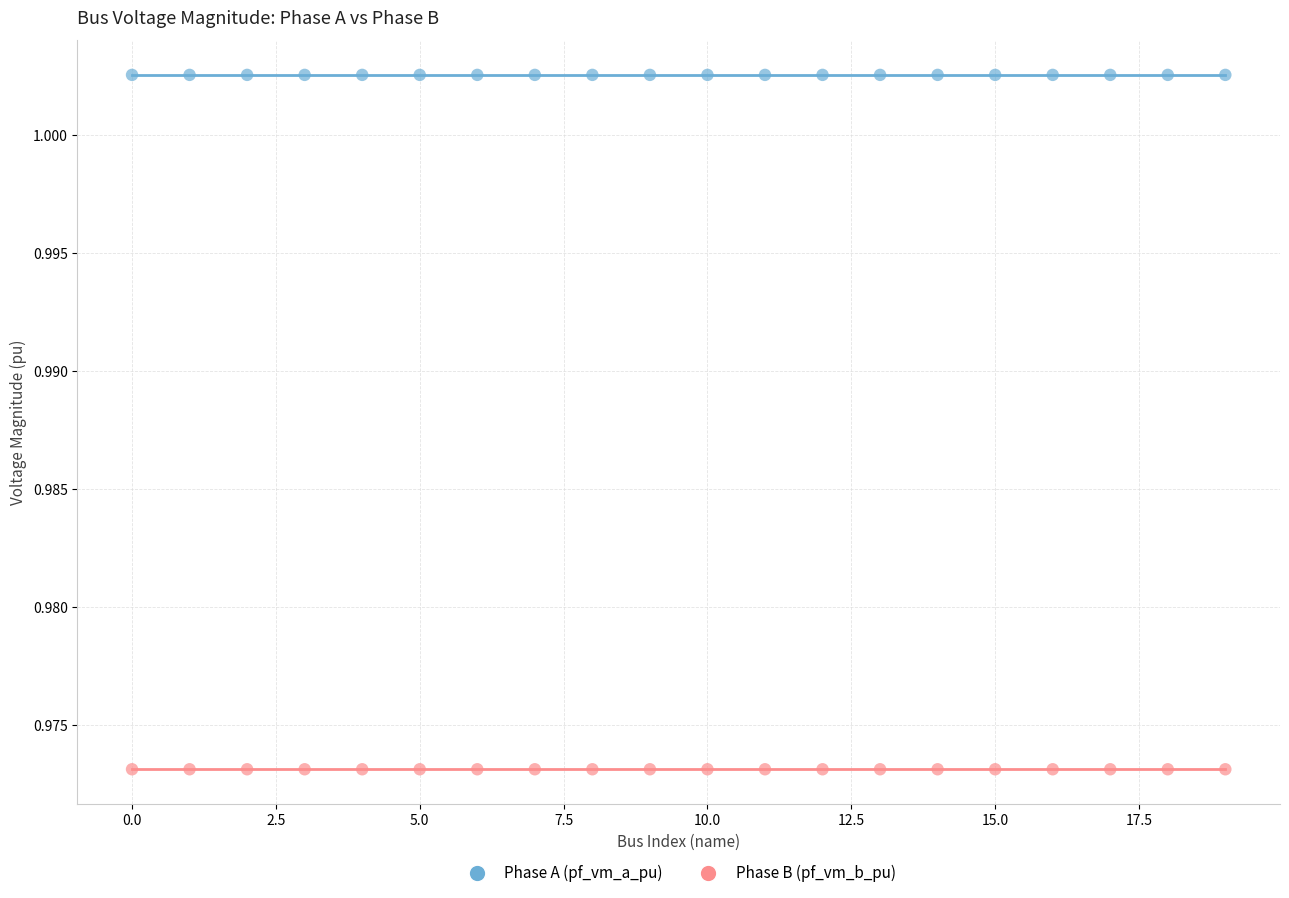

Across all data points, what is the range of X values (max minus min)?

19.0